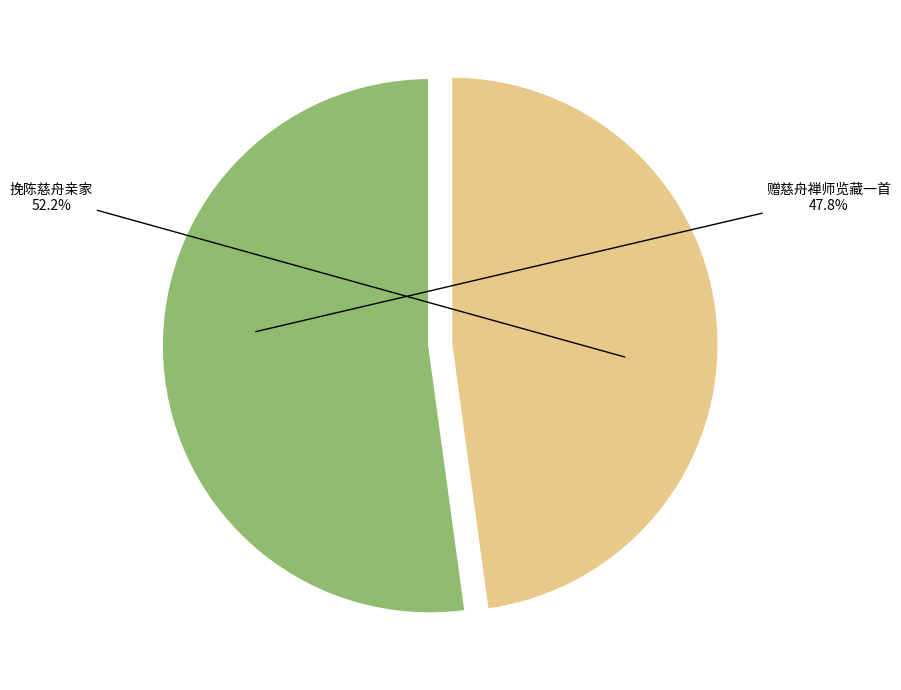

The 赠慈舟禅师览藏一首 slice represents 48% of the pie. True or false?

True